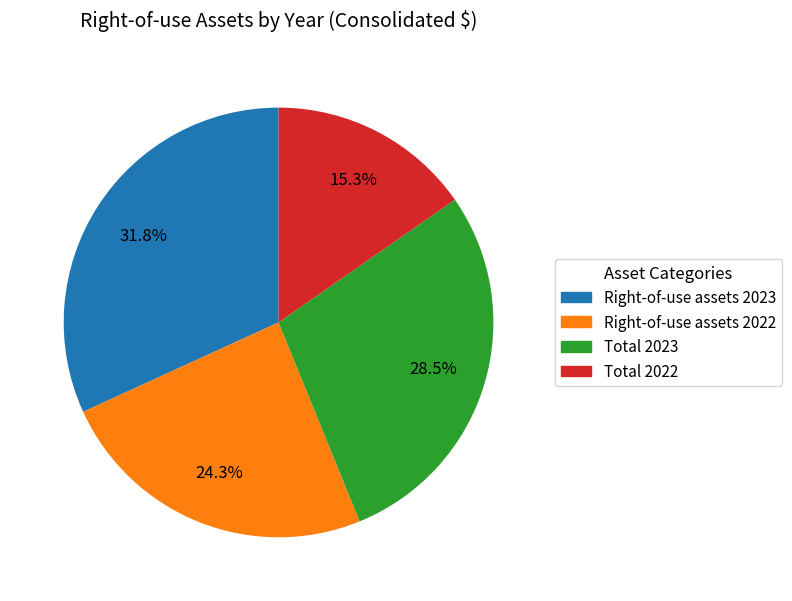

Is it true that Total 2023 is 21% of the pie?

False